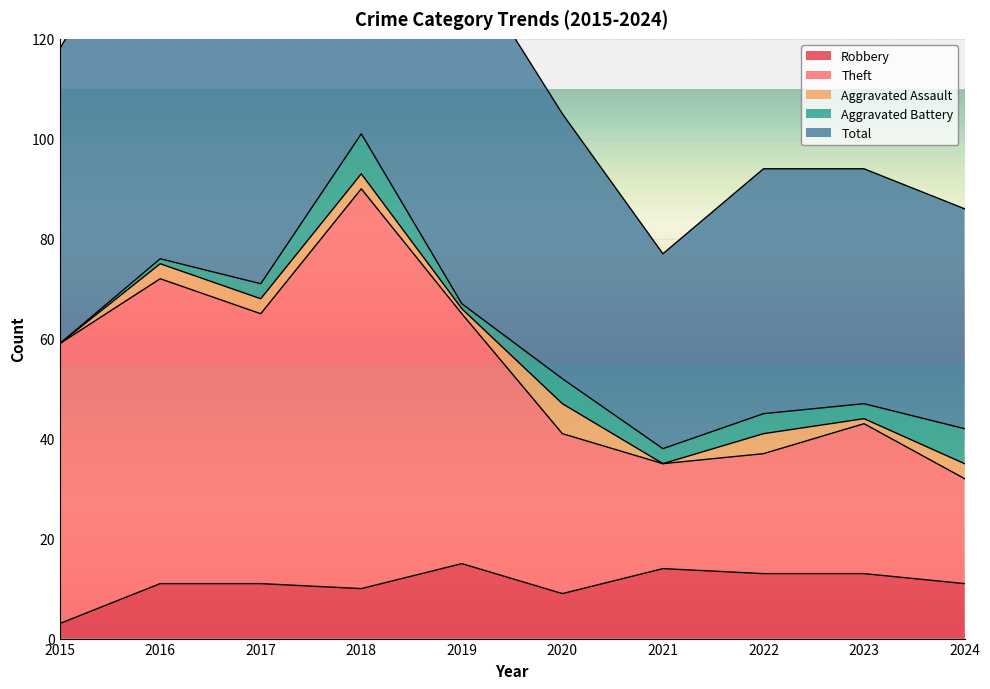

At which label is Robbery closest to 9?

2020